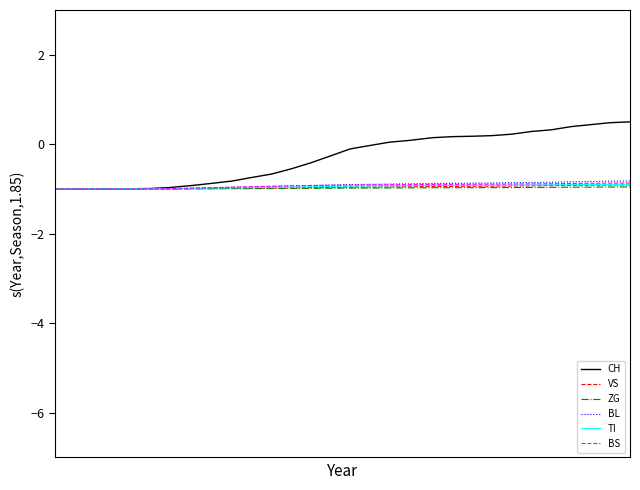

Which series has the largest range (max minus min)?

CH